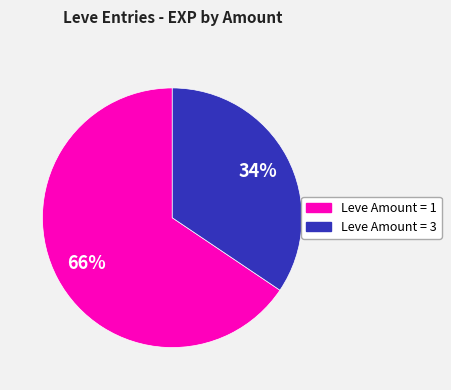

To the nearest percent, what is the average slice percentage?

50%